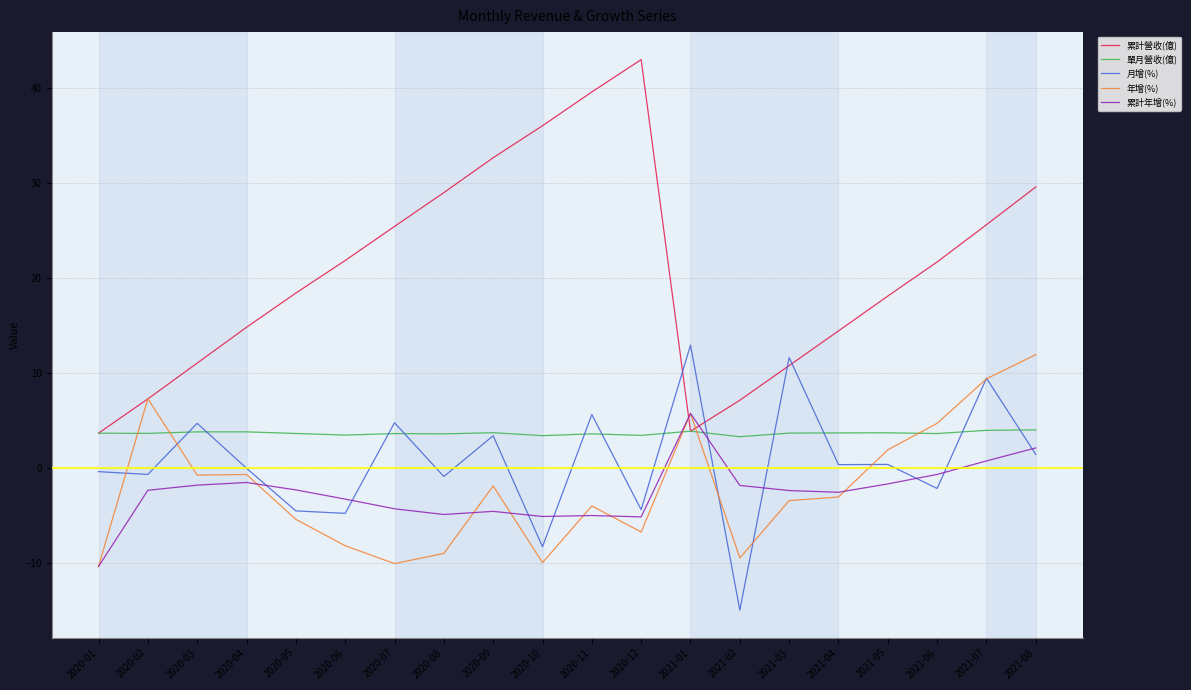

What is the sum of the 單月營收(億) values at 2020-09 and 2020-02?

7.3